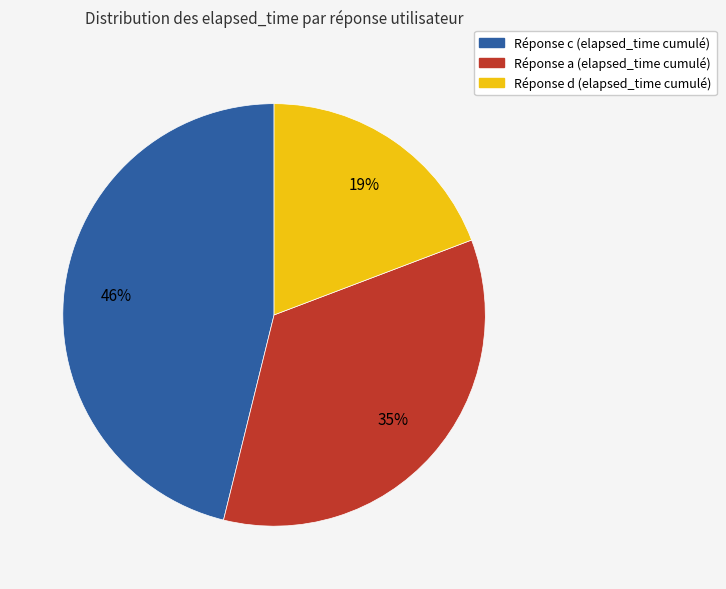

Does any single category account for the majority?

No